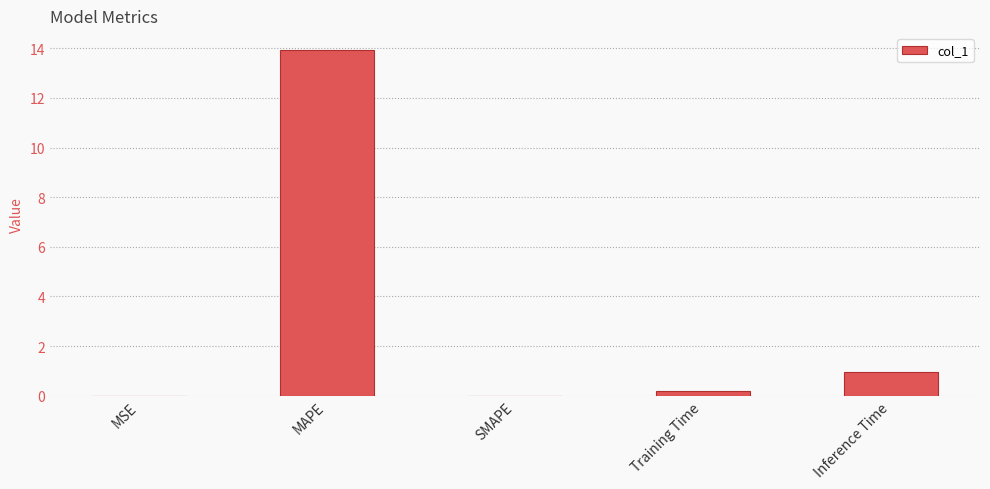

What is the sum of all values?

15.1